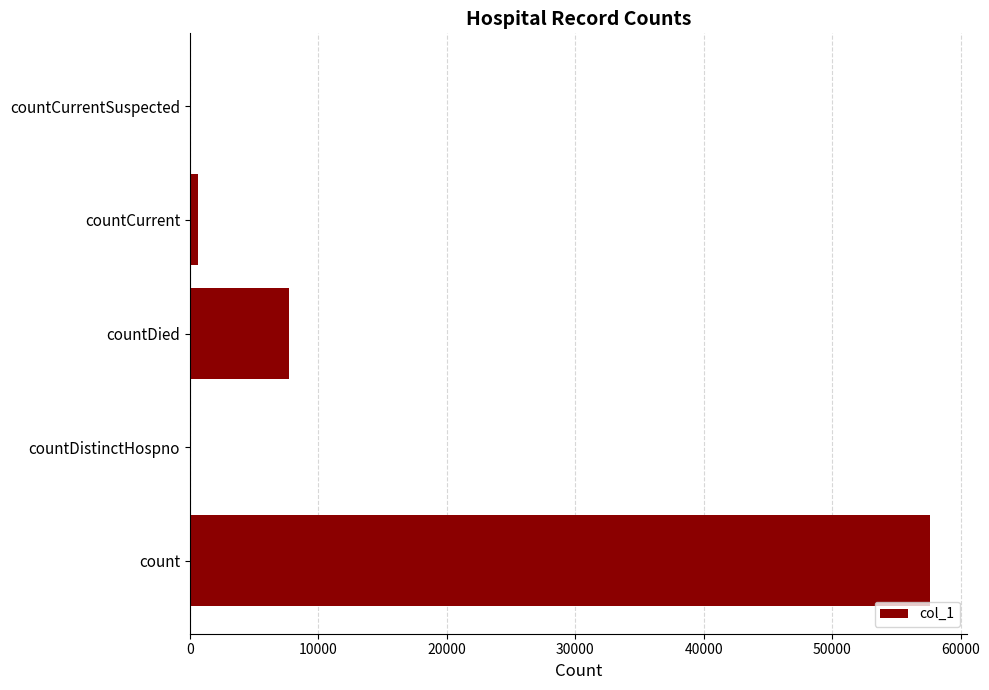

What is the average value?

13193